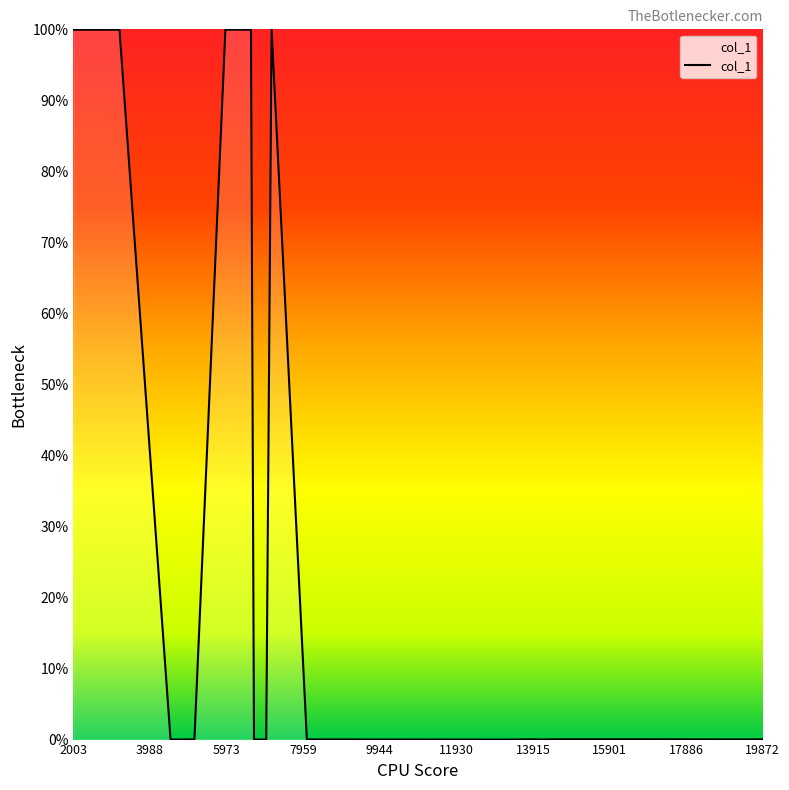

What is the difference between the maximum and minimum values?

100.0